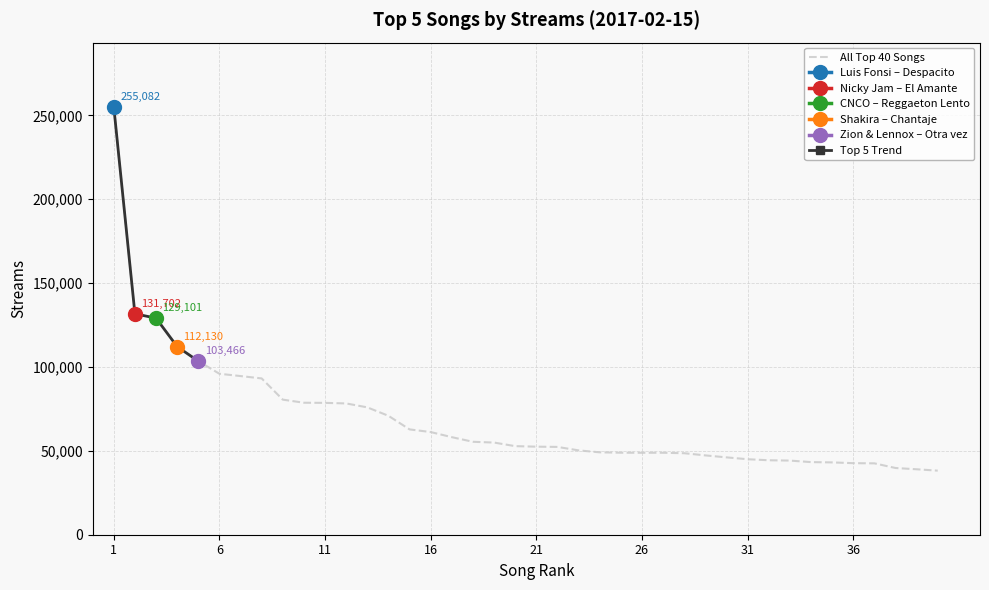

What is the approximate value of Chantaje at 7?

112130